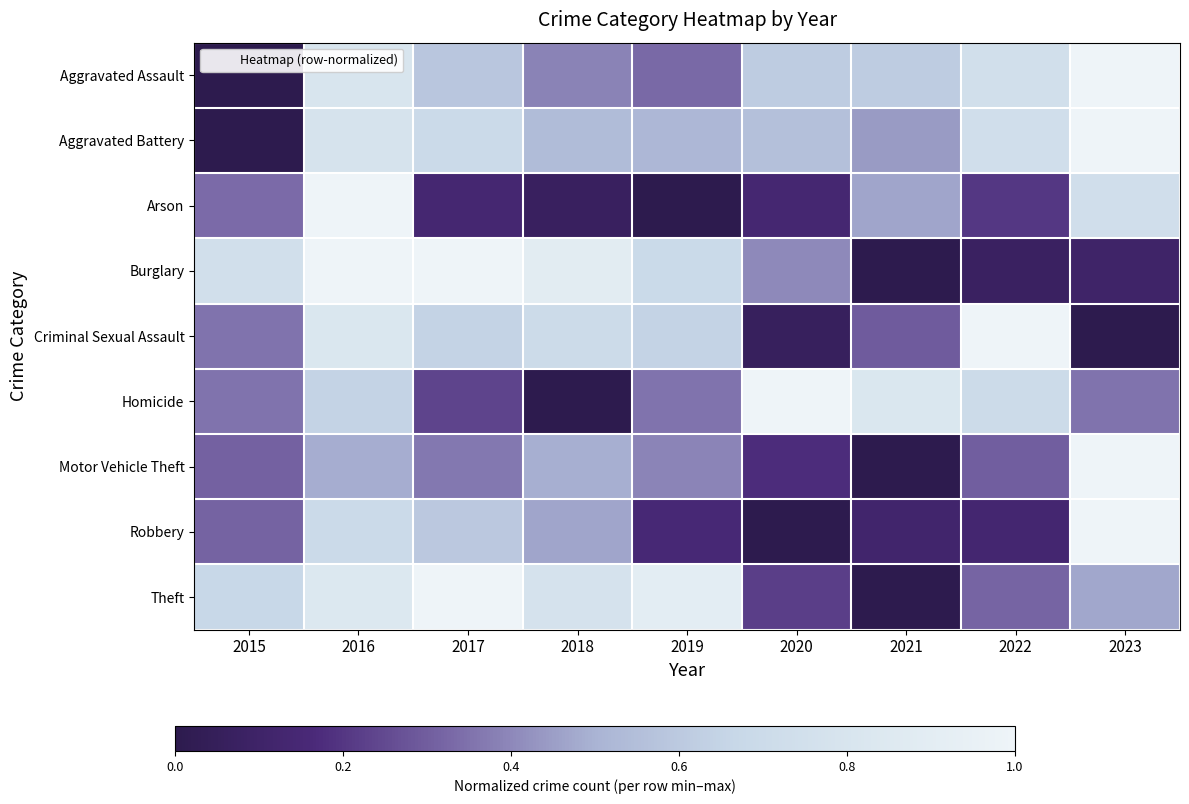

Reading left to right, extract all data points from this chart.

Aggravated Assault: 2015=0.0	2016=0.8	2017=0.6	2018=0.4	2019=0.3	2020=0.6	2021=0.6	2022=0.7	2023=1.0
Aggravated Battery: 2015=0.0	2016=0.8	2017=0.7	2018=0.5	2019=0.5	2020=0.6	2021=0.4	2022=0.7	2023=1.0
Arson: 2015=0.3	2016=1.0	2017=0.1	2018=0.1	2019=0.0	2020=0.1	2021=0.5	2022=0.2	2023=0.7
Burglary: 2015=0.7	2016=1.0	2017=1.0	2018=0.9	2019=0.7	2020=0.4	2021=0.0	2022=0.1	2023=0.1
Criminal Sexual Assault: 2015=0.4	2016=0.8	2017=0.6	2018=0.7	2019=0.6	2020=0.1	2021=0.3	2022=1.0	2023=0.0
Homicide: 2015=0.4	2016=0.6	2017=0.2	2018=0.0	2019=0.4	2020=1.0	2021=0.8	2022=0.7	2023=0.4
Motor Vehicle Theft: 2015=0.3	2016=0.5	2017=0.4	2018=0.5	2019=0.4	2020=0.2	2021=0.0	2022=0.3	2023=1.0
Robbery: 2015=0.3	2016=0.7	2017=0.6	2018=0.5	2019=0.2	2020=0.0	2021=0.1	2022=0.1	2023=1.0
Theft: 2015=0.7	2016=0.8	2017=1.0	2018=0.8	2019=0.9	2020=0.2	2021=0.0	2022=0.3	2023=0.5